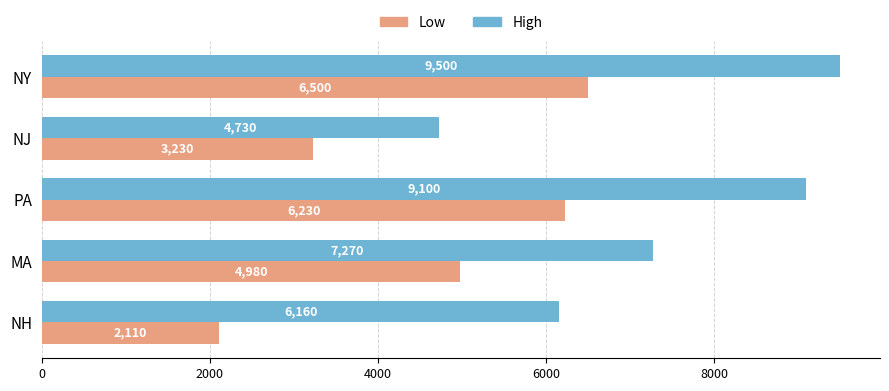

What is the difference between the second highest and second lowest values in the Low series?

3000